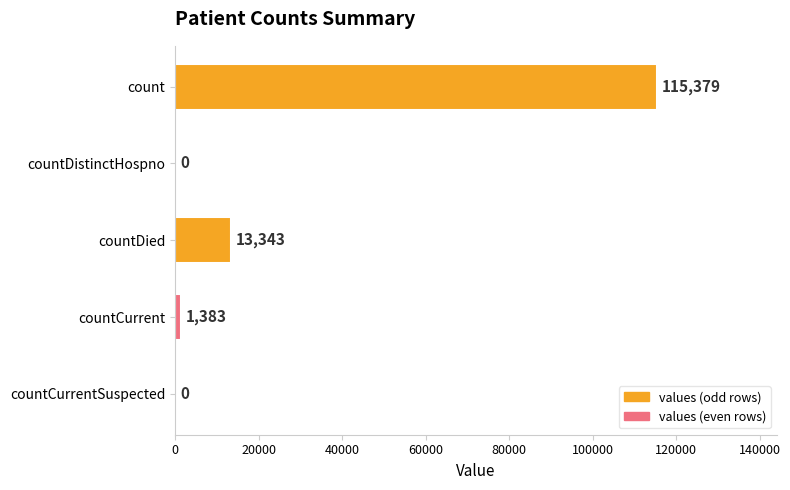

Which category has the highest value across all series?

count